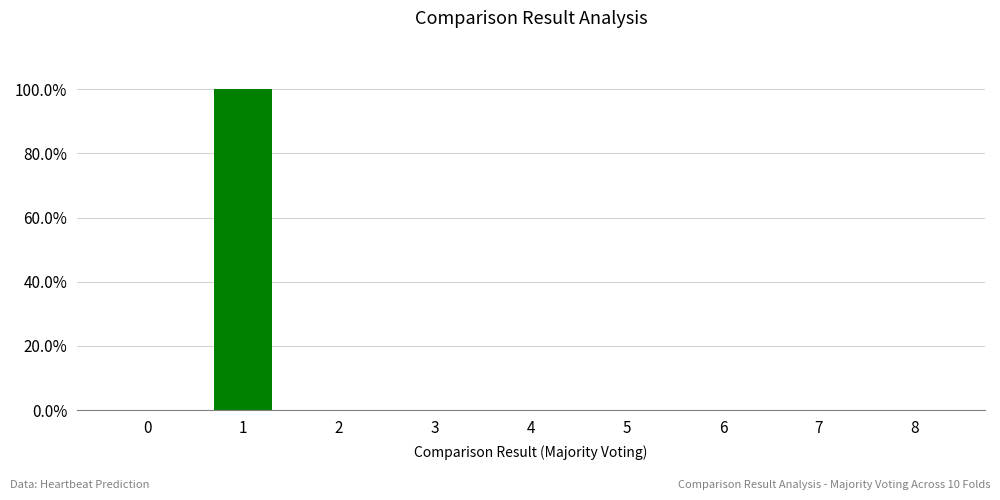

Are the bars horizontal?

No